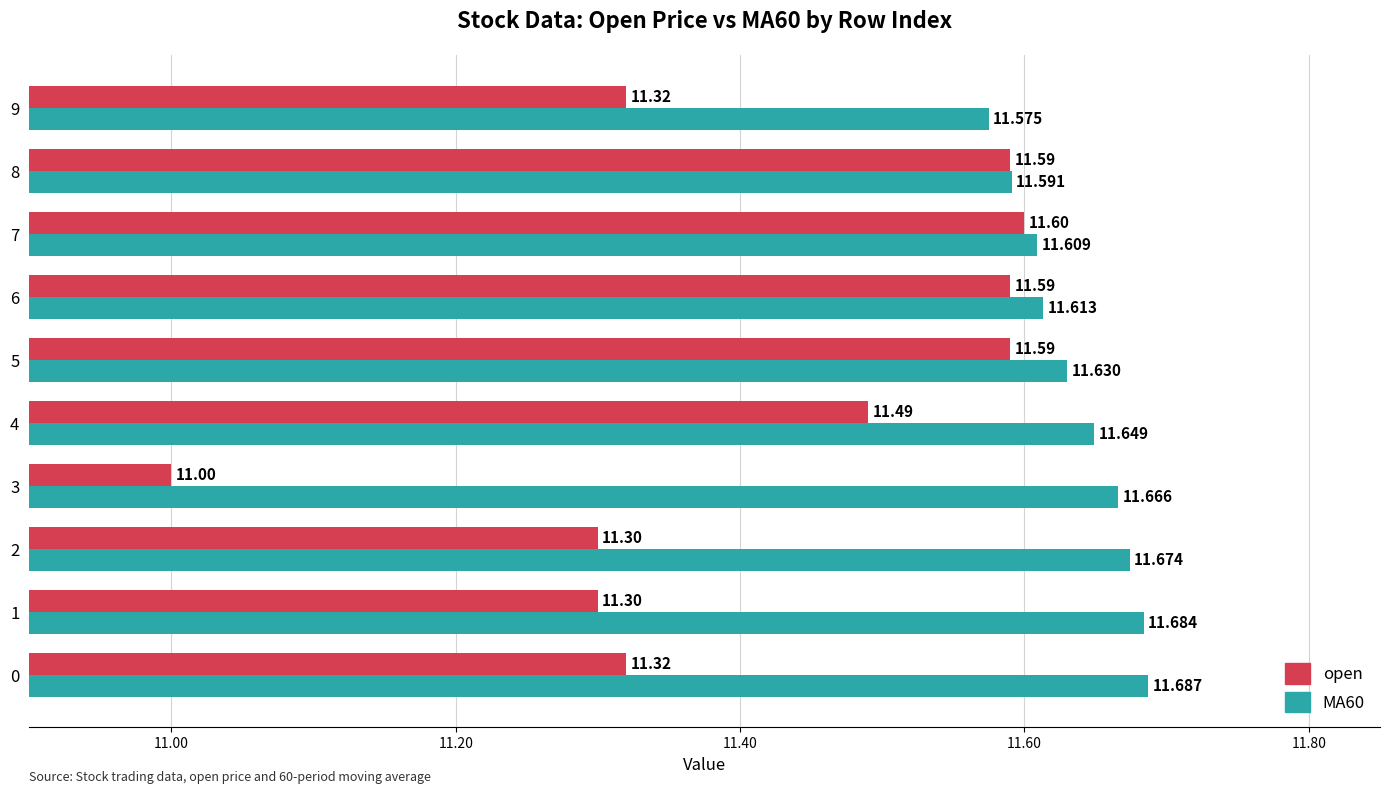

What is the maximum value shown in the chart?

11.7